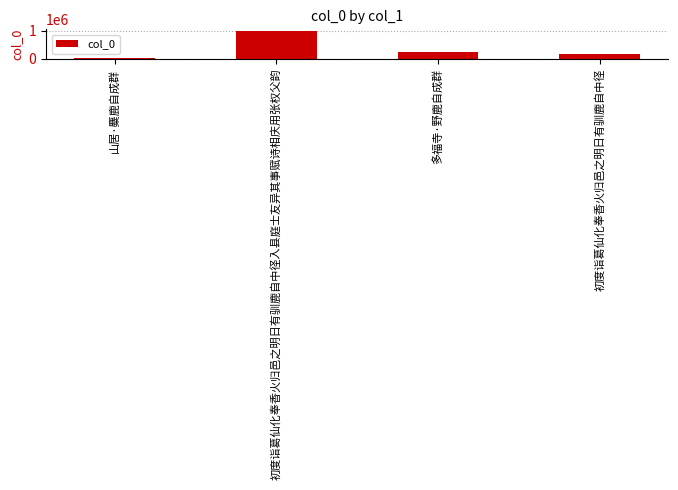

Read the value at 多福寺·野鹿自成群, to the nearest 100.

228300